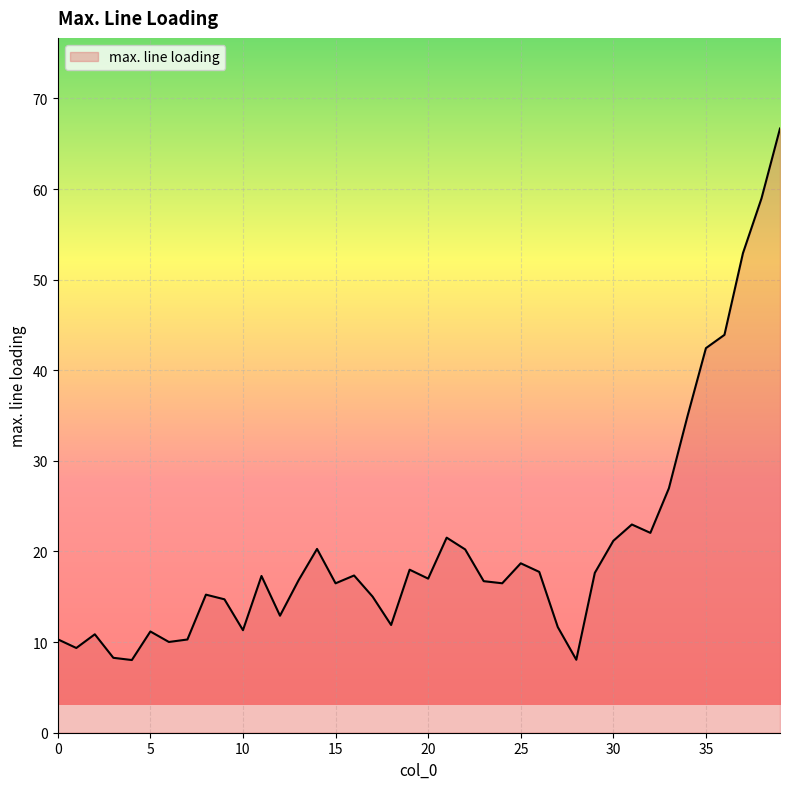

What is the difference between the maximum and minimum values?

58.7